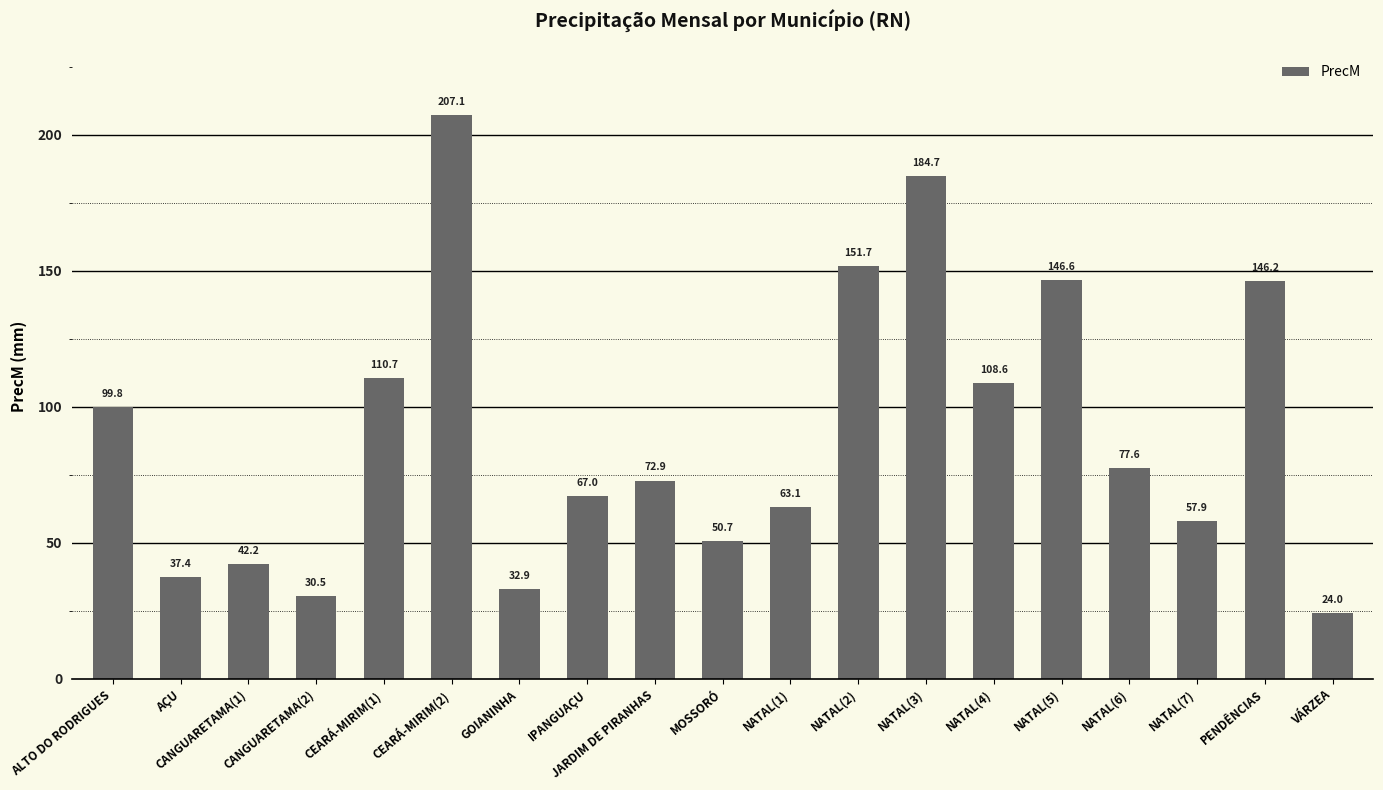

What is the difference between the values at CANGUARETAMA(2) and MOSSORÓ?

20.2